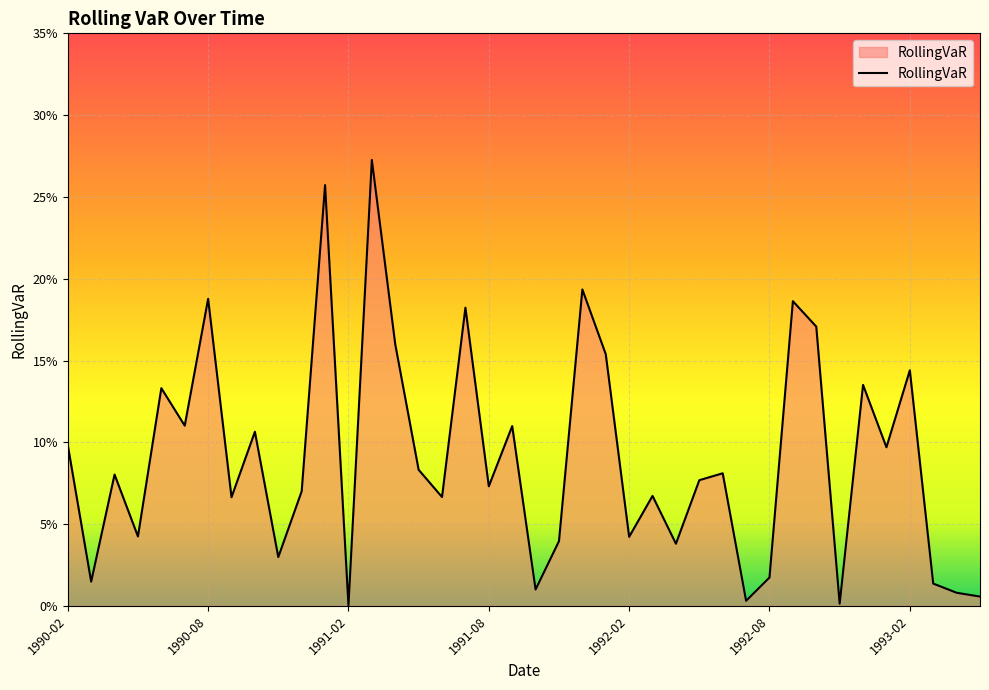

How many interior local peaks (higher than both neighbors) does the data have?

14